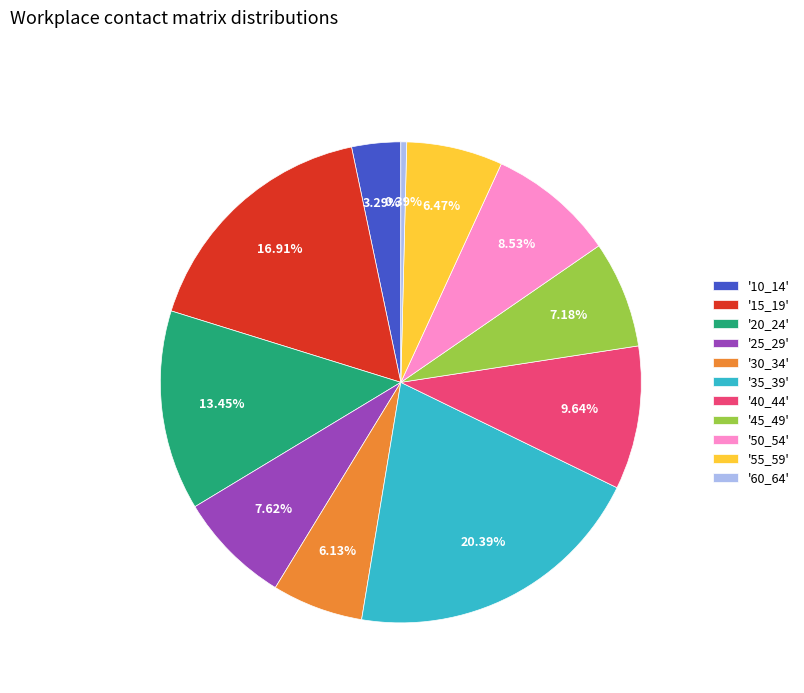

Does any single category account for the majority?

No